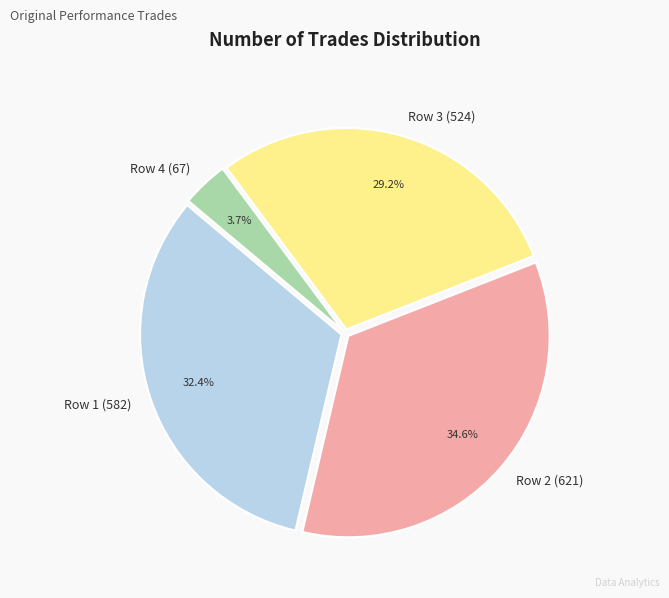

How many slices are in this pie chart?

4